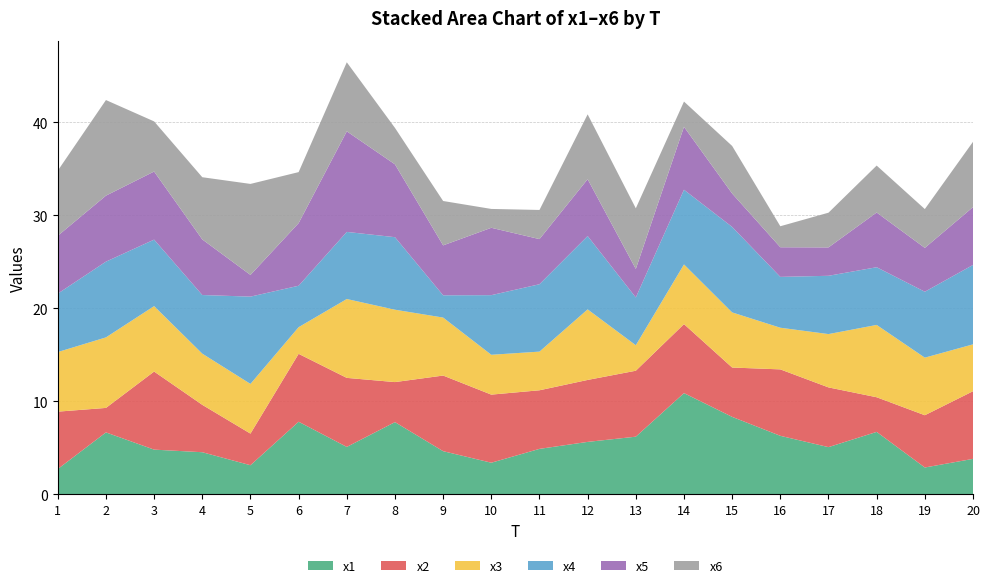

Reading left to right, list all the values displayed in this chart.

x1: 2.7	6.7	4.8	4.5	3.1	7.8	5.1	7.8	4.6	3.4	4.9	5.6	6.2	10.9	8.3	6.3	5.1	6.7	2.9	3.8
x2: 6.2	2.6	8.4	5.1	3.4	7.3	7.4	4.3	8.1	7.3	6.3	6.7	7.1	7.4	5.3	7.1	6.4	3.7	5.6	7.3
x3: 6.4	7.6	7.0	5.5	5.3	2.9	8.5	7.8	6.2	4.3	4.2	7.6	2.7	6.4	5.9	4.5	5.7	7.8	6.2	5.0
x4: 6.3	8.1	7.2	6.3	9.4	4.5	7.2	7.8	2.4	6.4	7.2	7.9	5.1	8.0	9.2	5.5	6.3	6.2	7.1	8.5
x5: 6.2	7.1	7.3	6.0	2.3	6.7	10.8	7.8	5.4	7.2	4.9	6.1	3.1	6.8	3.6	3.2	3.1	5.9	4.7	6.2
x6: 7.0	10.3	5.4	6.7	9.8	5.5	7.4	3.9	4.8	2.0	3.1	7.0	6.5	2.7	5.1	2.3	3.7	5.0	4.2	7.0